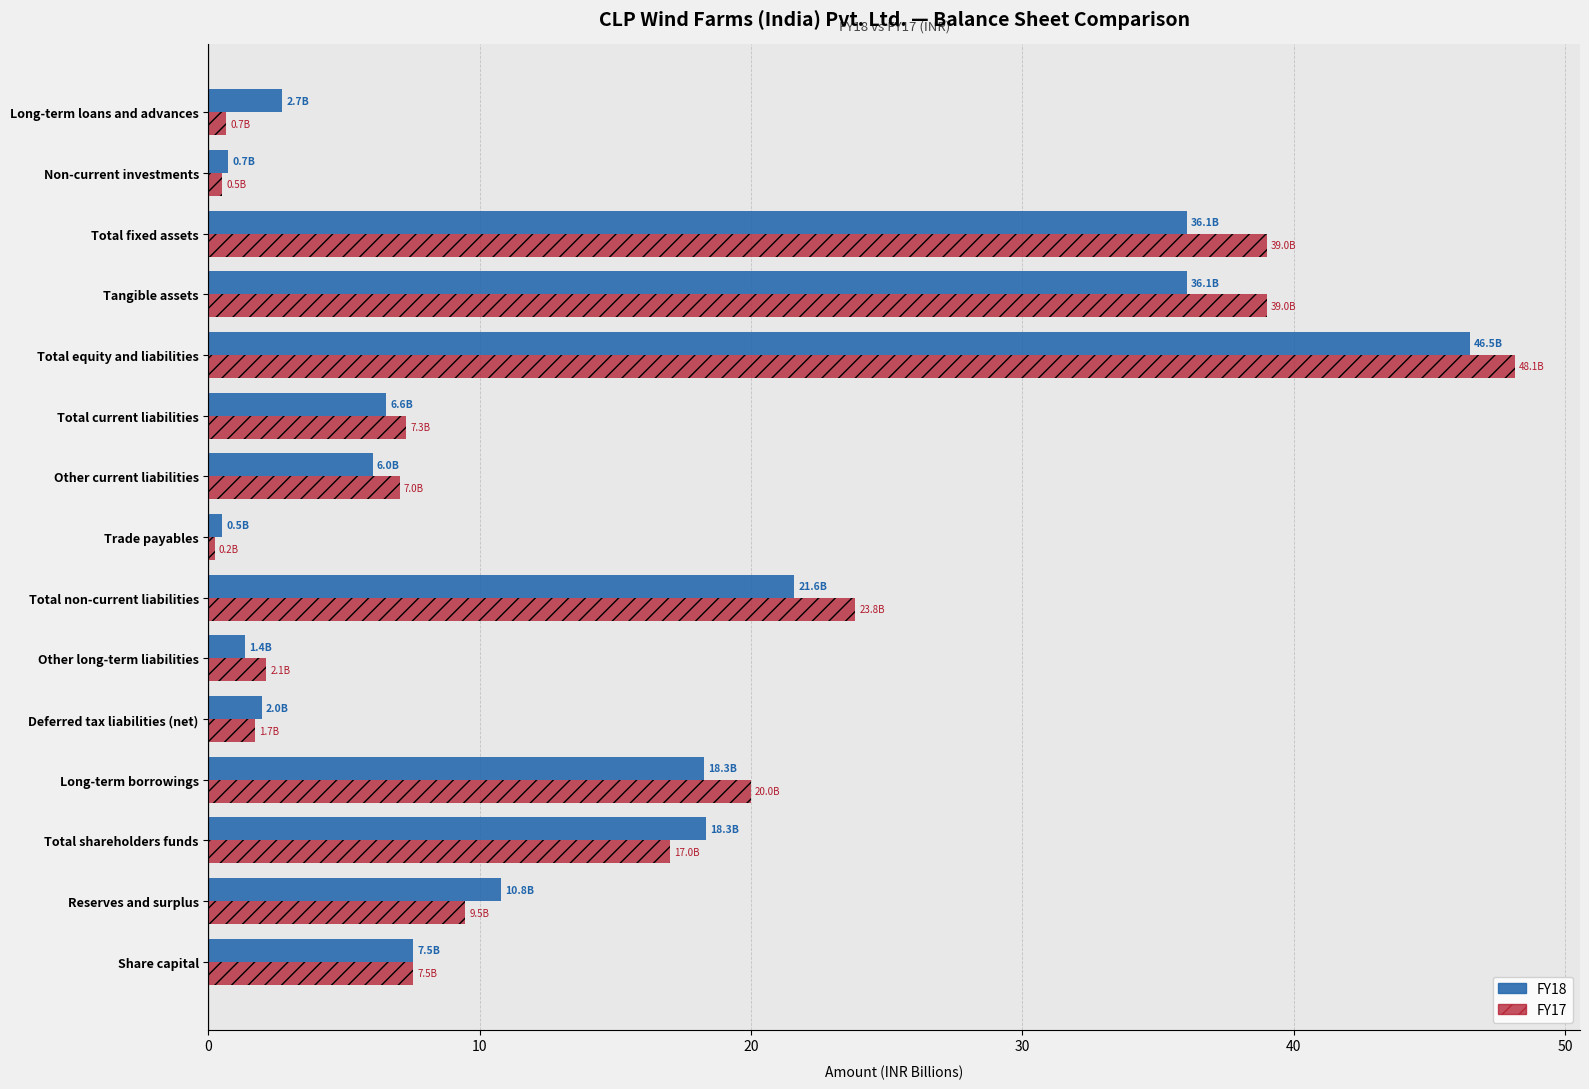

At which category is the sum across all series the highest?

Total equity and liabilities